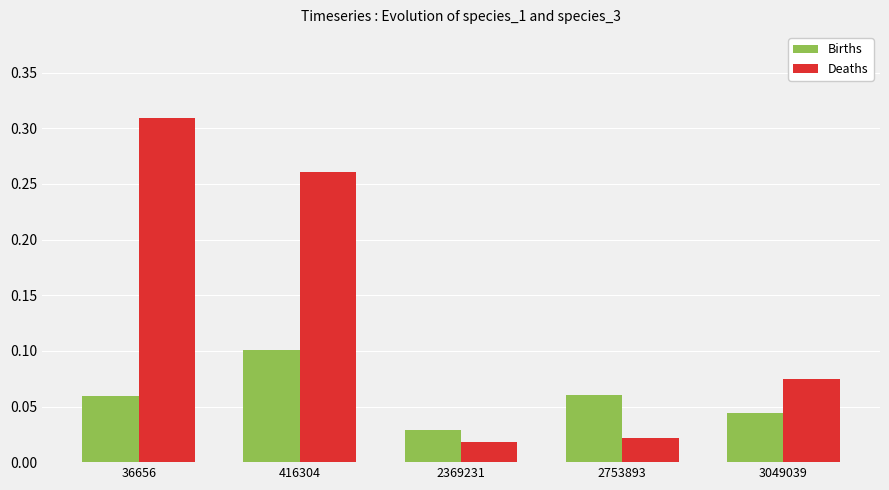

Rank the series by their average value, from highest to lowest.

Deaths, Births